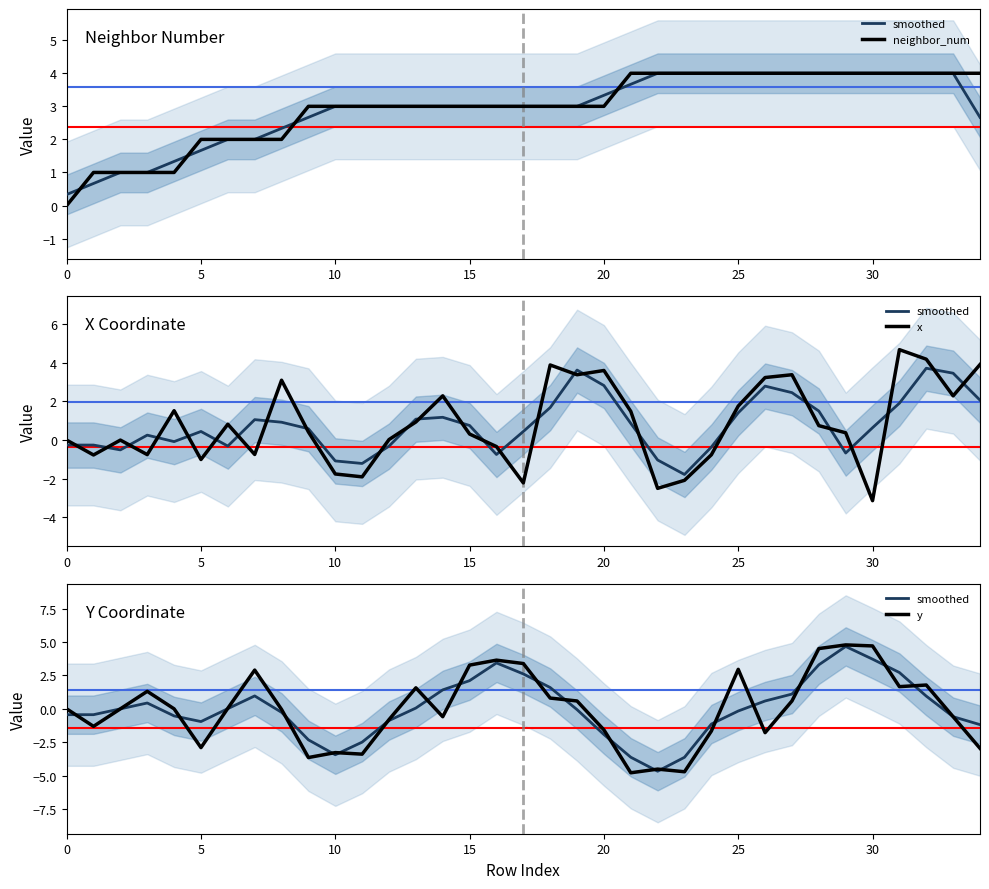

How many interior local valleys does the smoothed series have?

3